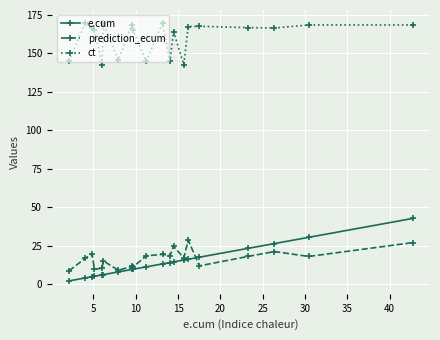

Which series has the largest total across all categories?

ct